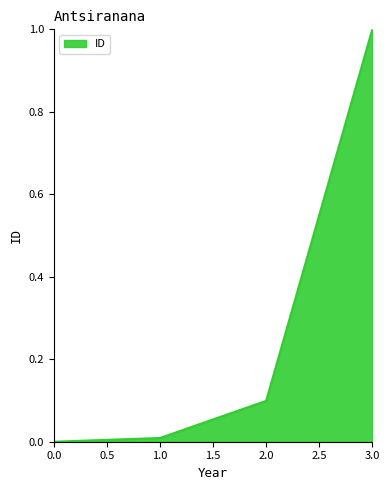

How many values are above zero?

3